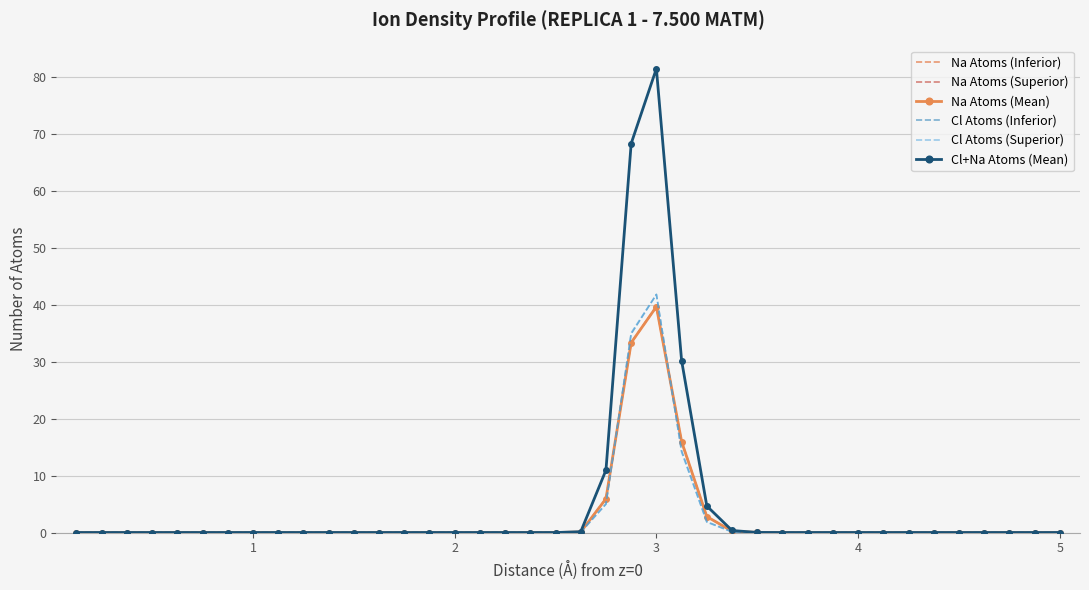

What is the maximum value for Na Atoms (Mean)?

39.6